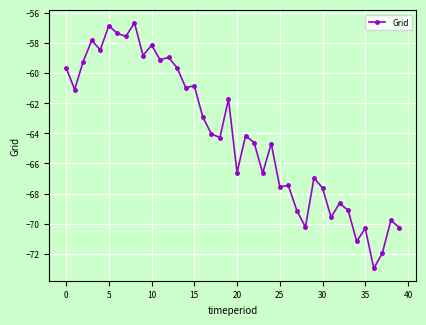

True or false: the data has more than 0 interior local peaks.

True